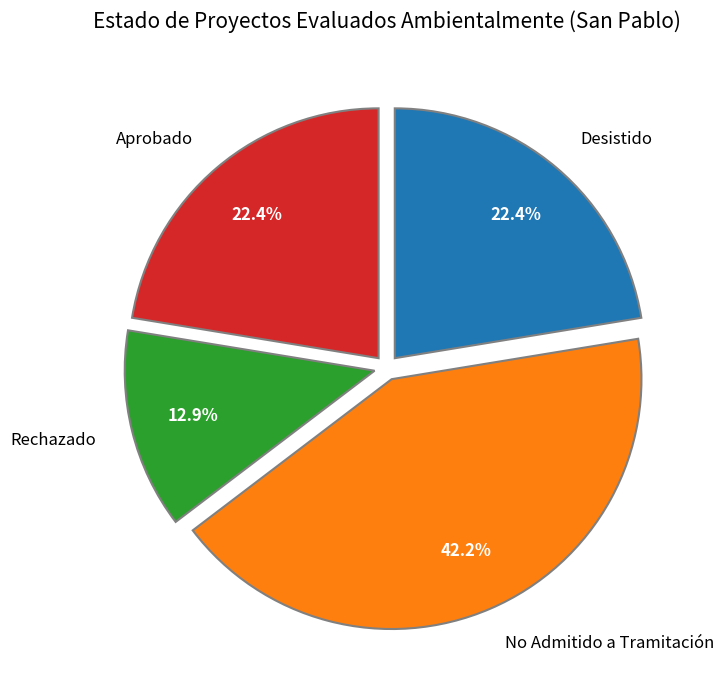

What is the ratio of the value at Rechazado to the value at No Admitido a Tramitación?

0.3